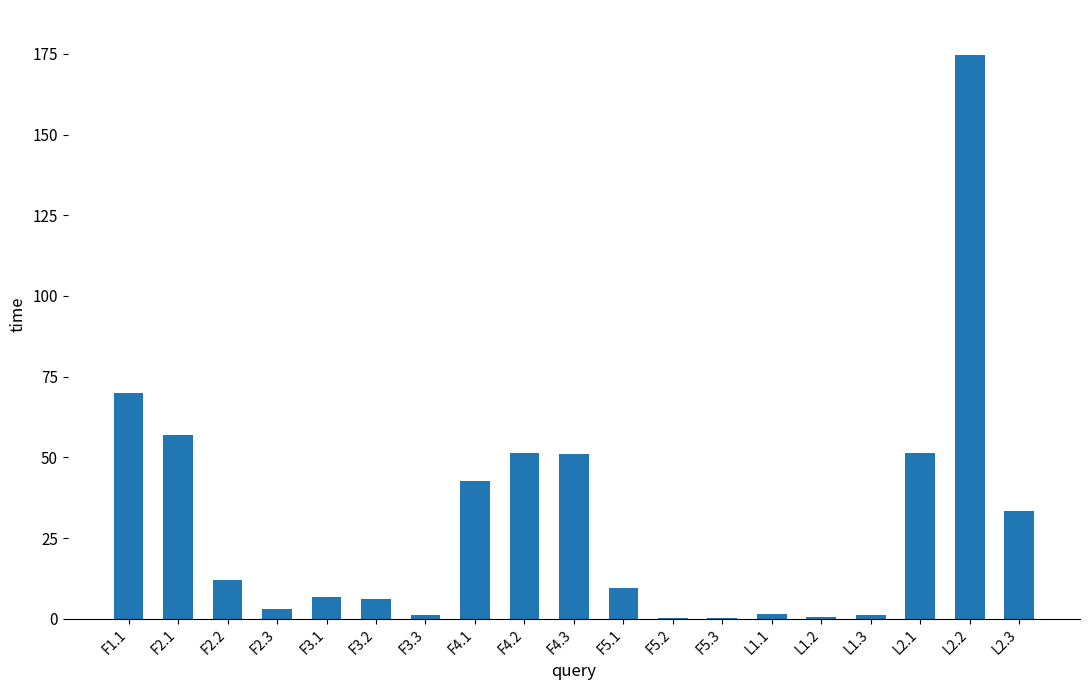

Approximately how many times larger is the value at F1.1 compared to F4.1?

1.6